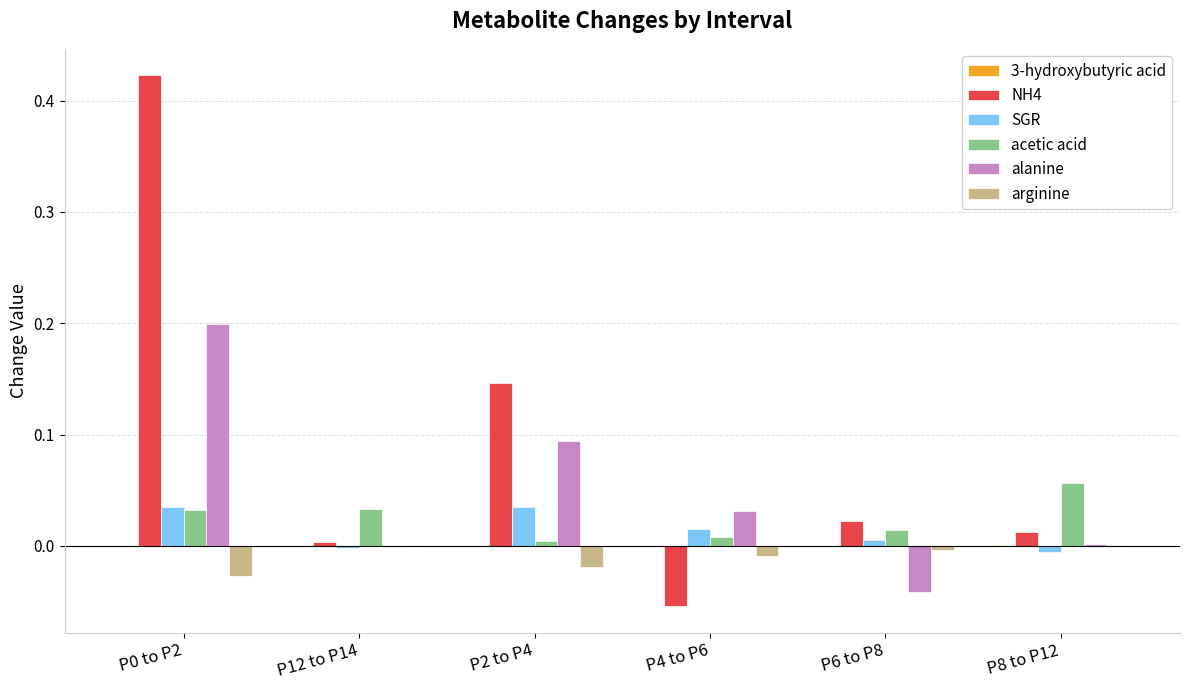

Is it true that acetic acid equals 0.0 at P12 to P14?

True